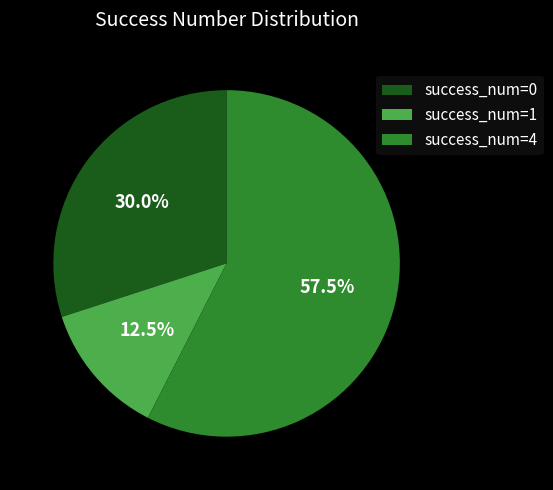

How much of the chart is everything except success_num=4?

42.5%